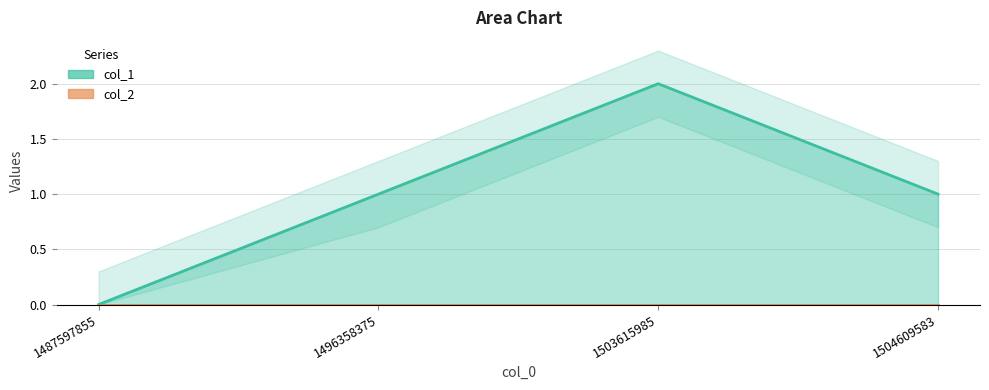

At which label is the value closest to 1?

1496358375